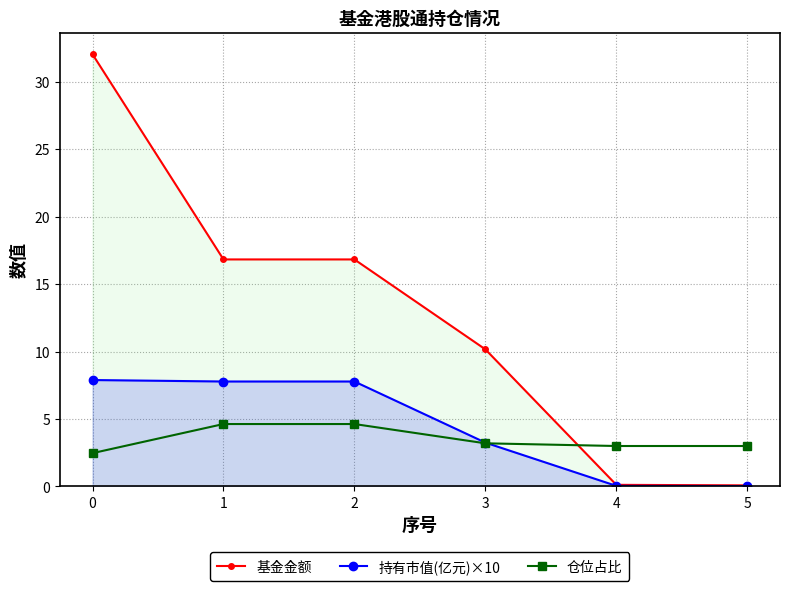

Reading right to left, what are all the values shown in this chart?

基金金额: 0.1	0.1	10.2	16.8	16.8	32.0
持有市值(亿元)×10: 0.0	0.0	3.2	7.8	7.8	7.9
仓位占比: 3.0	3.0	3.2	4.6	4.6	2.5